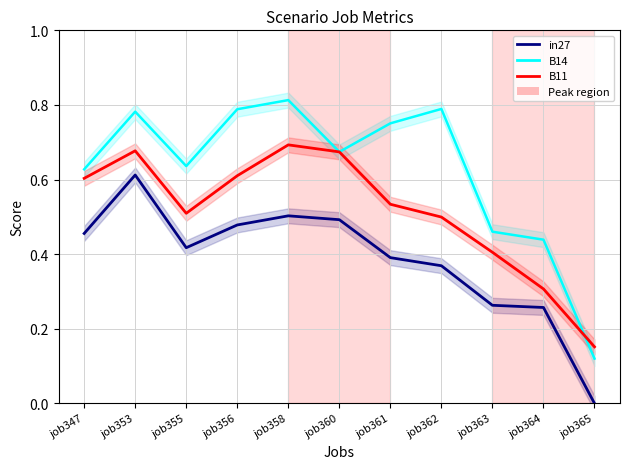

The B14 series shows 0.4 at job361. True or false?

False